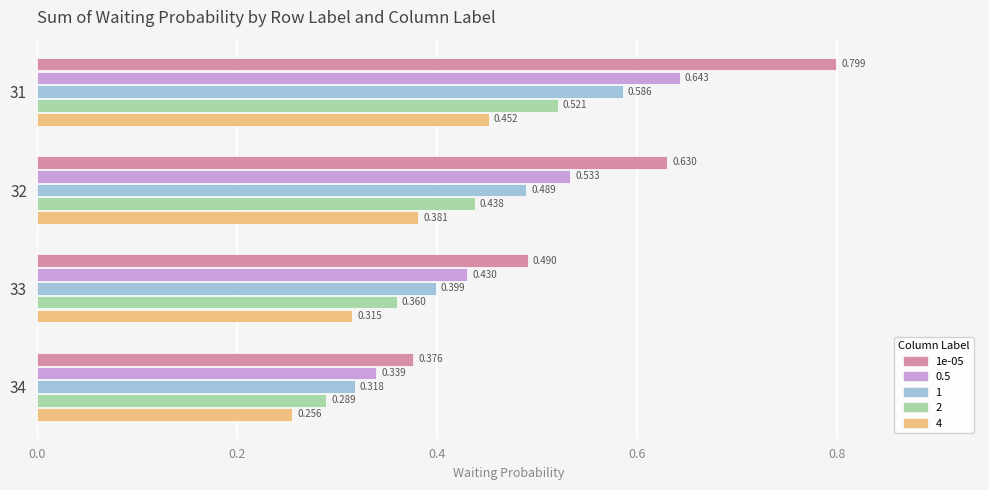

Is the value of 0.5 at 32 greater than the value of 4 at 32?

Yes